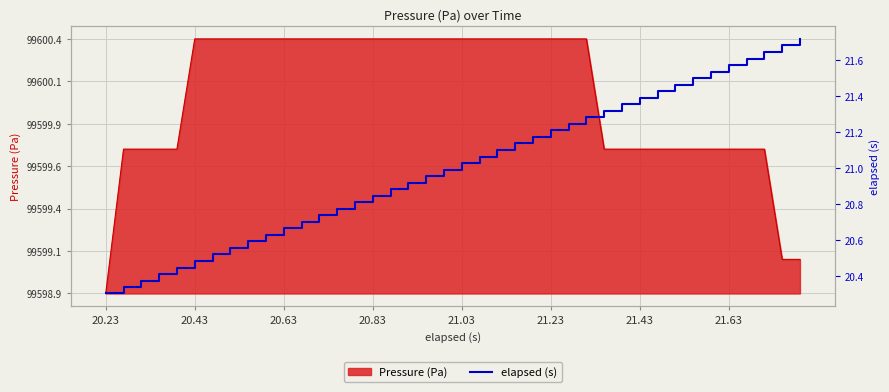

What is the value of the 29th point from the left?

99600.0